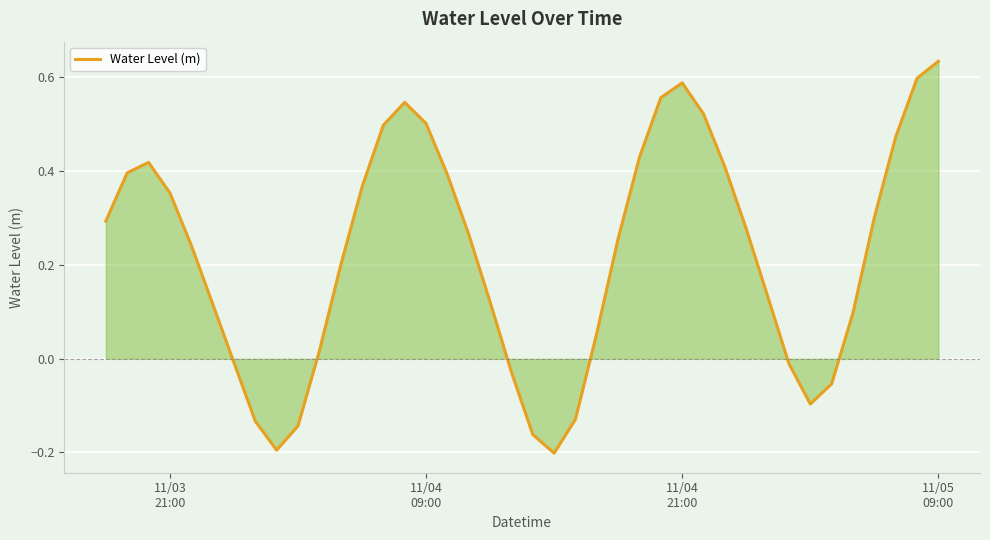

What is the difference between the maximum and minimum values?

0.8